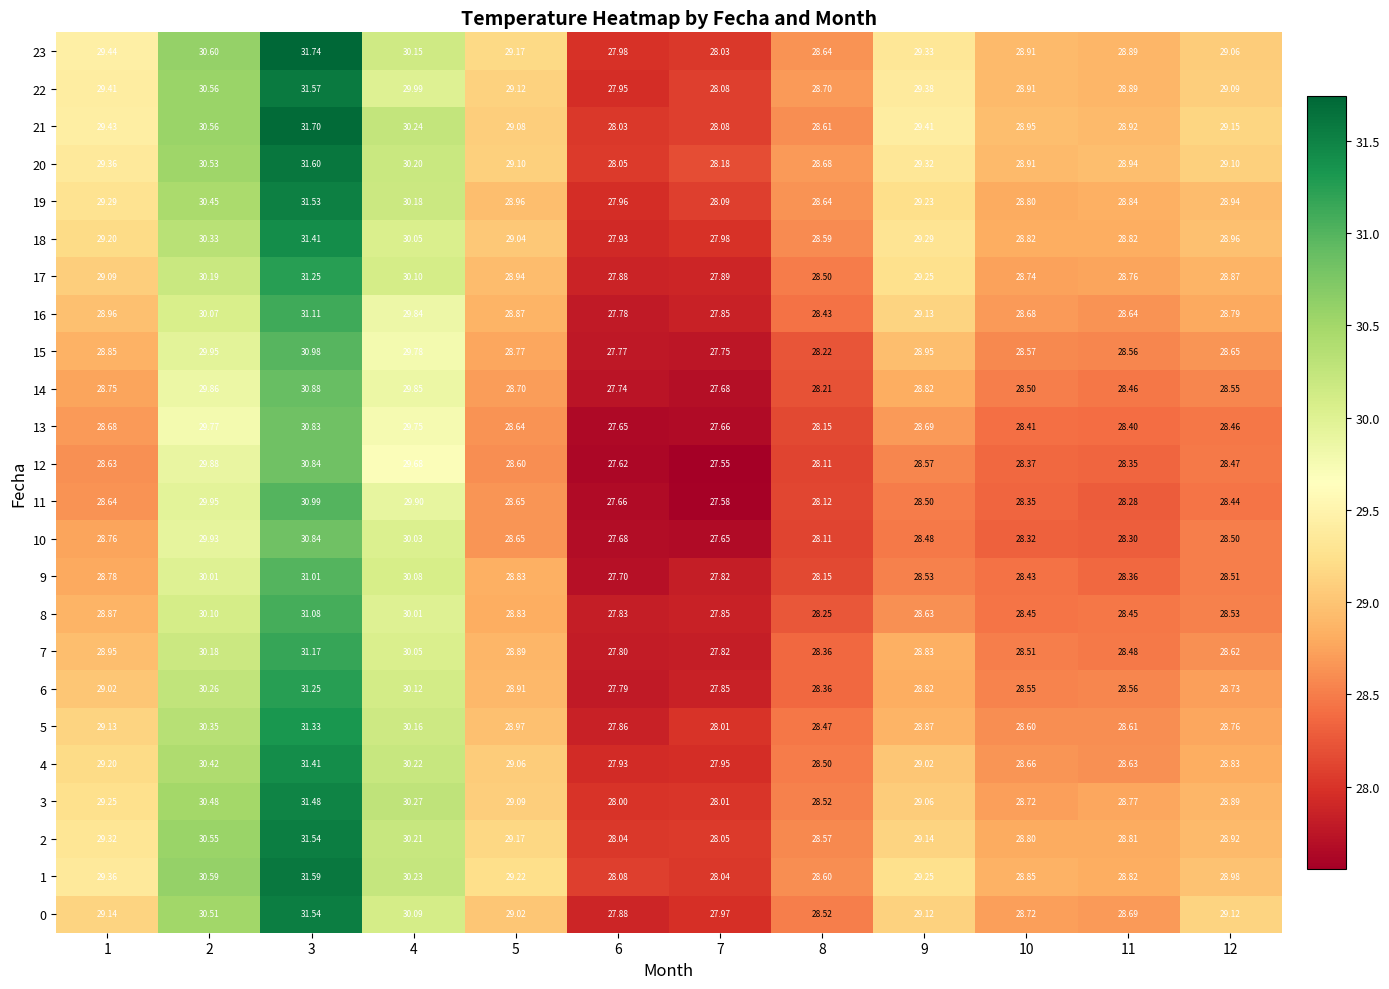

Is the value of 22 at 7 greater than the value of 13 at 1?

No